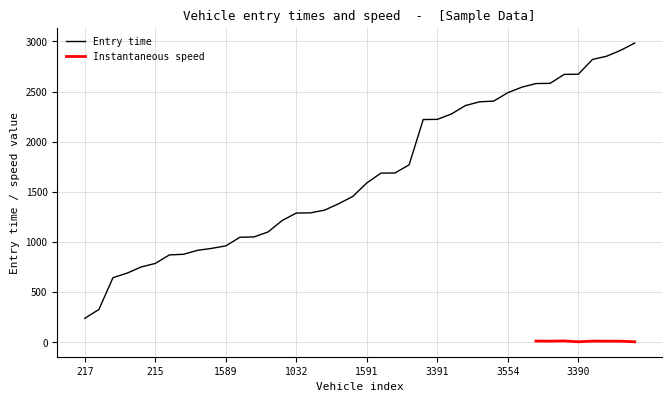

Is it true that the value at 3557 is 2398.1?

True